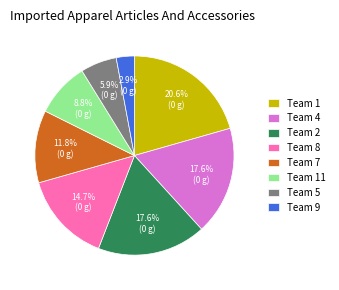

Is the sum of Team 7 and Team 11 greater than half?

No